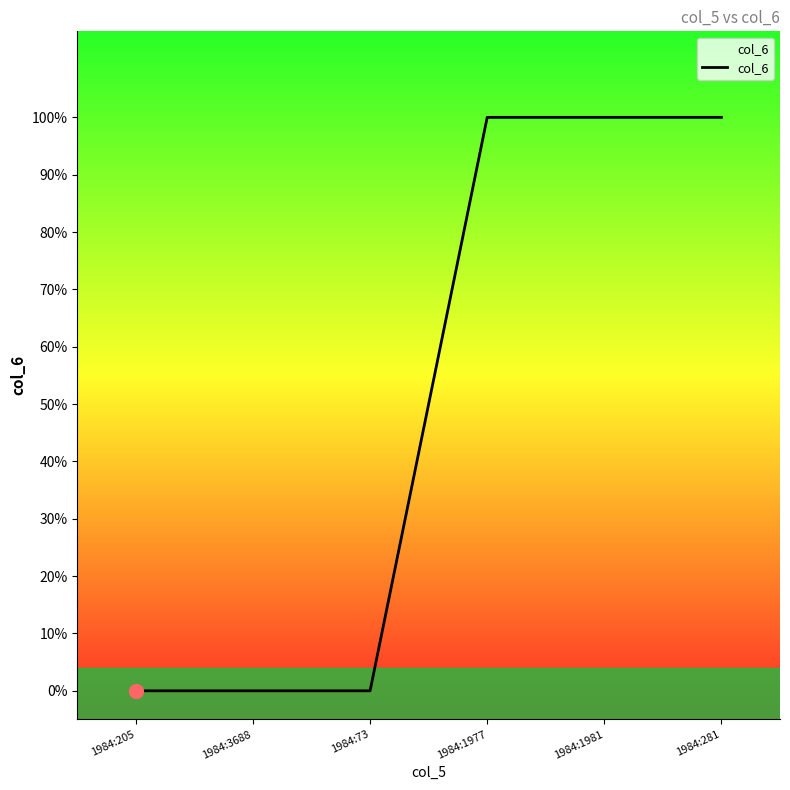

Does the chart display data point markers on the line(s)?

No